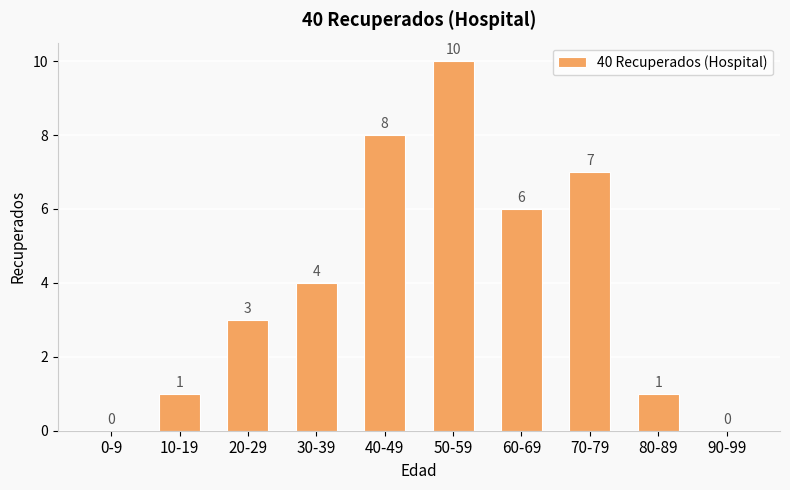

Is it true that the value at 30-39 is 4?

True